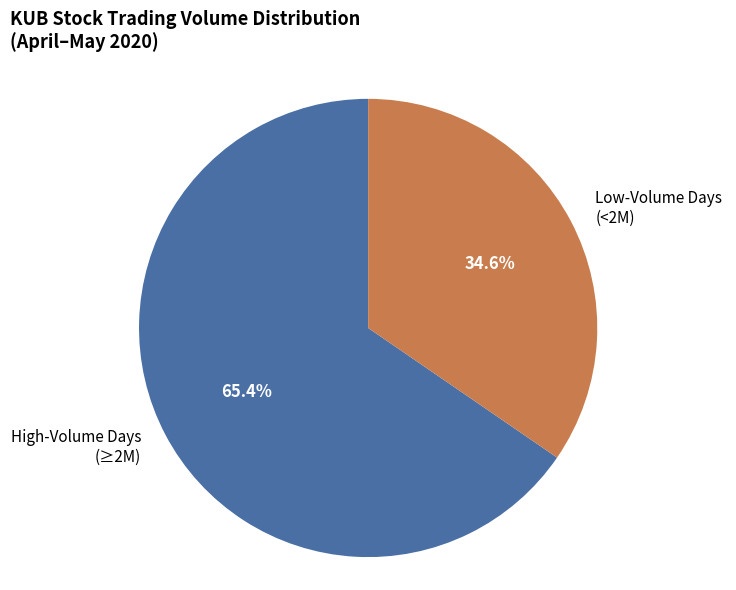

How many slices are in this pie chart?

2